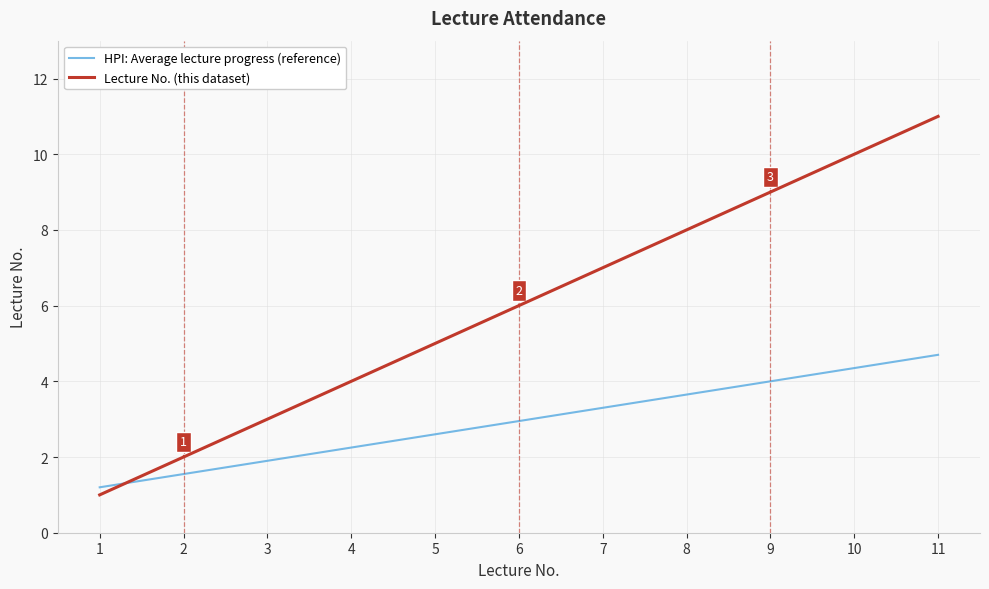

Count the number of data series in this chart.

2